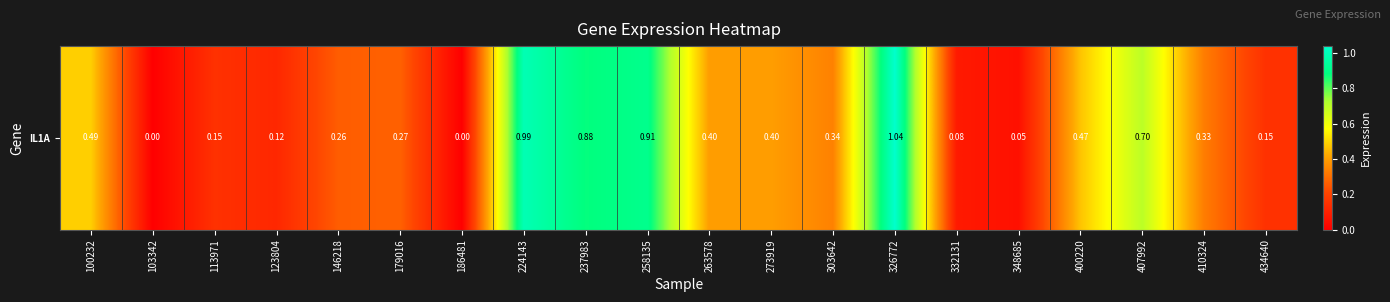

Rank the categories by value from lowest to highest.

103342, 186481, 348685, 332131, 123804, 113971, 434640, 146218, 179016, 410324, 303642, 263578, 273919, 400220, 100232, 407992, 237983, 258135, 224143, 326772